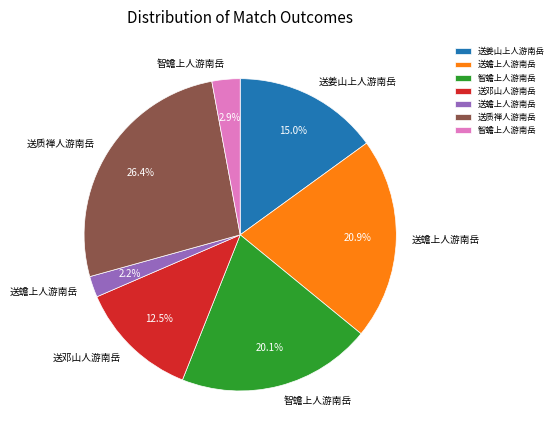

Is there a majority slice in this chart?

No